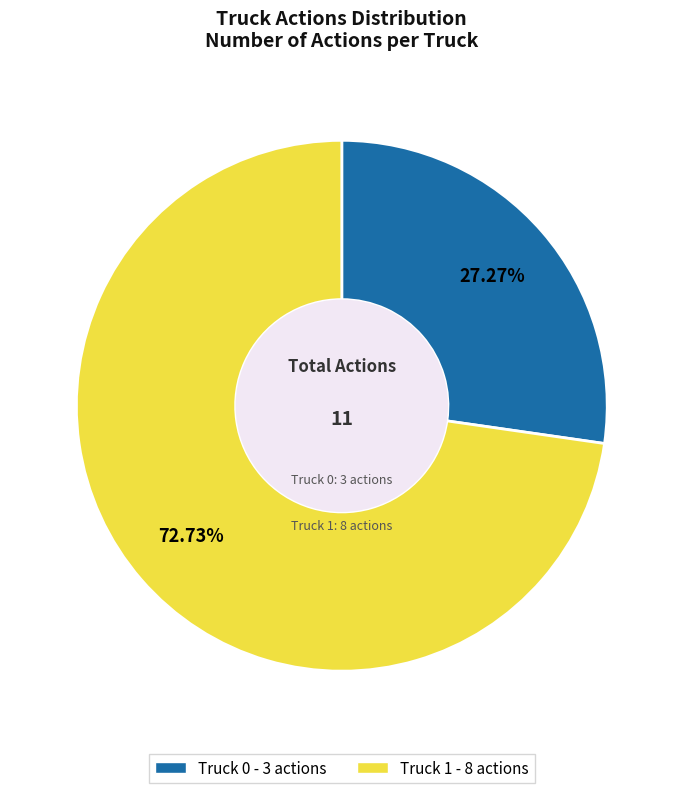

What is the smallest slice in the pie chart?

Truck 0